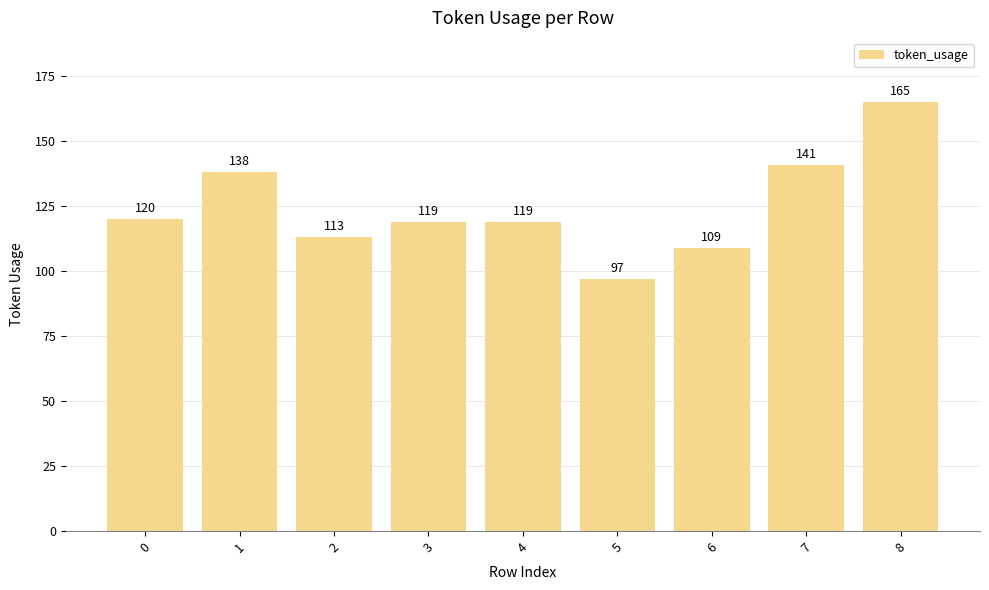

How many distinct data groups are displayed?

1